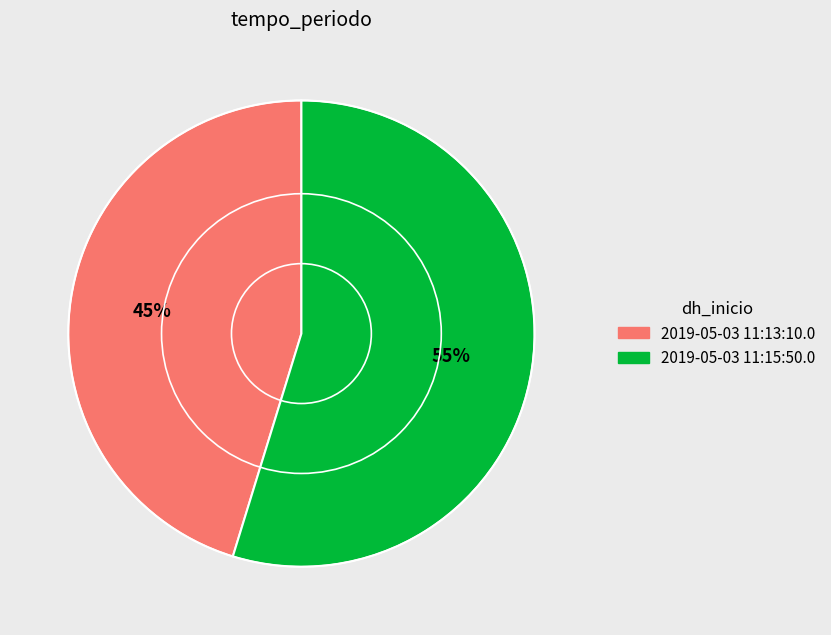

To the nearest percent, what is the average slice percentage?

50%